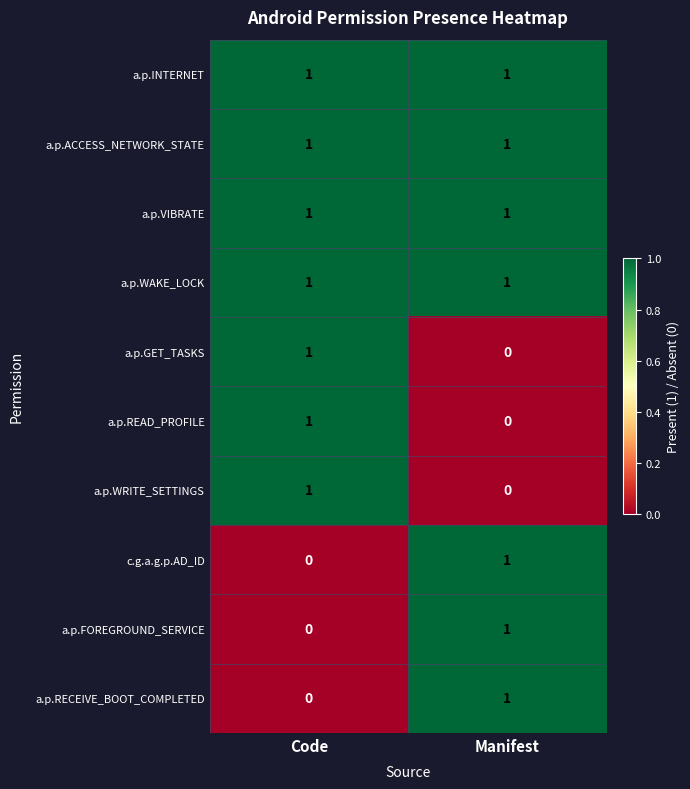

Reading right to left, transcribe all the data shown in this chart.

a.p.INTERNET: 1	1
a.p.ACCESS_NETWORK_STATE: 1	1
a.p.VIBRATE: 1	1
a.p.WAKE_LOCK: 1	1
a.p.GET_TASKS: 0	1
a.p.READ_PROFILE: 0	1
a.p.WRITE_SETTINGS: 0	1
c.g.a.g.p.AD_ID: 1	0
a.p.FOREGROUND_SERVICE: 1	0
a.p.RECEIVE_BOOT_COMPLETED: 1	0